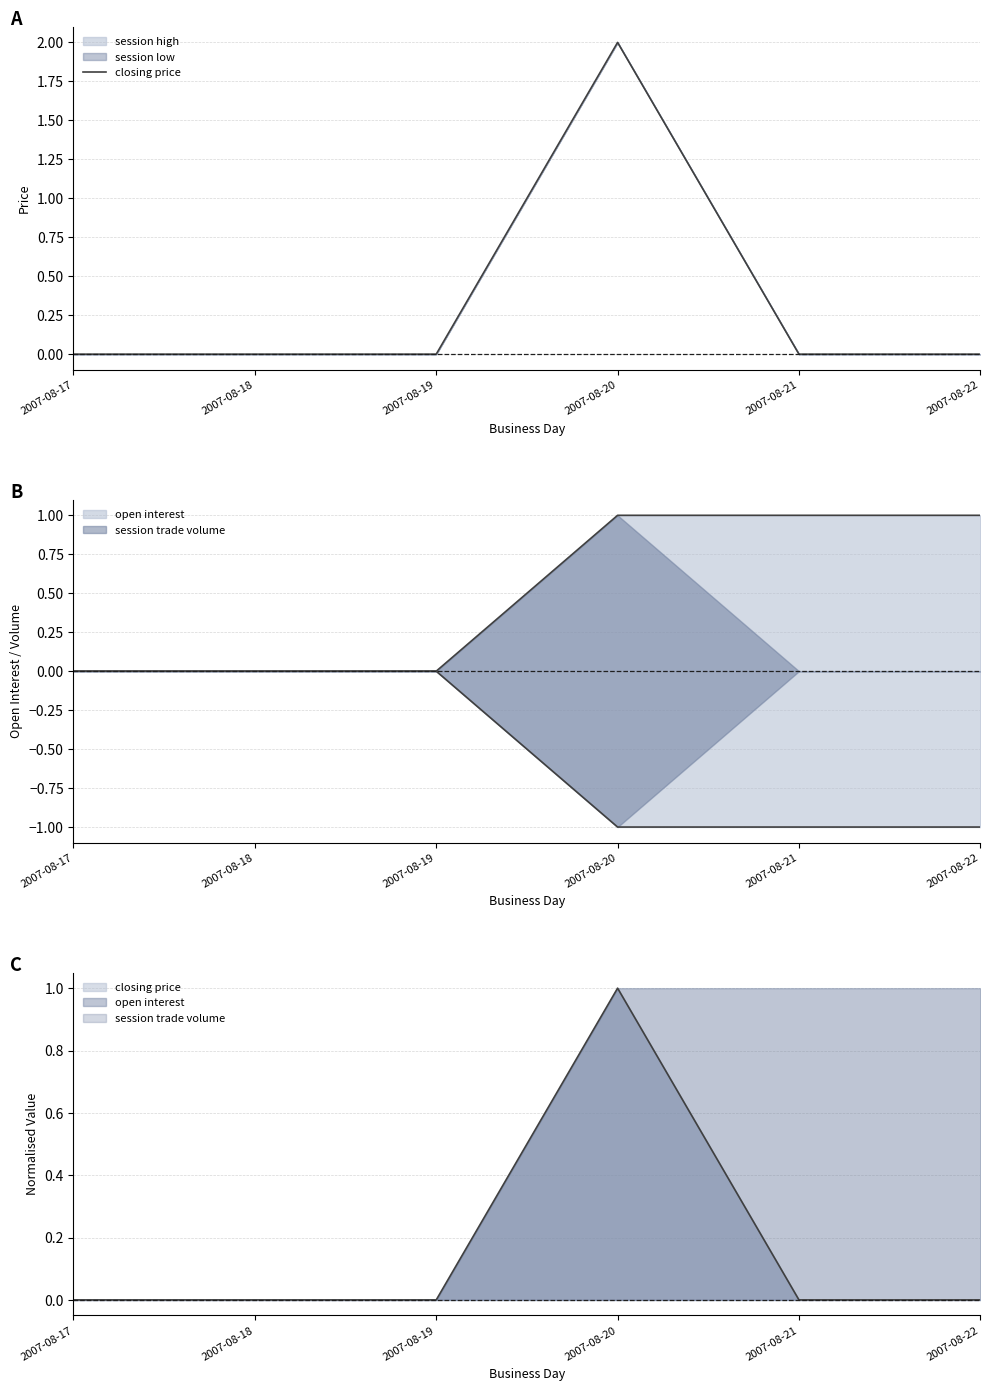

At which label is the value closest to 1?

2007-08-17